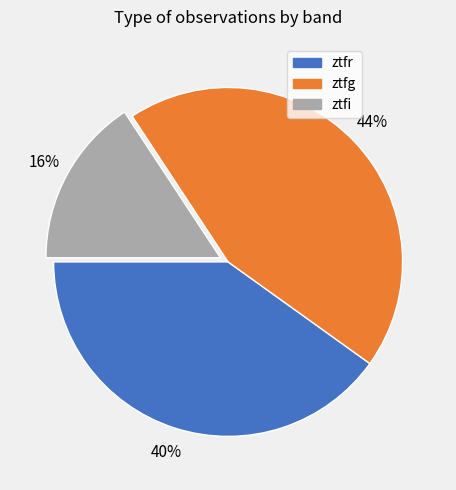

Is ztfi the majority of the pie?

No